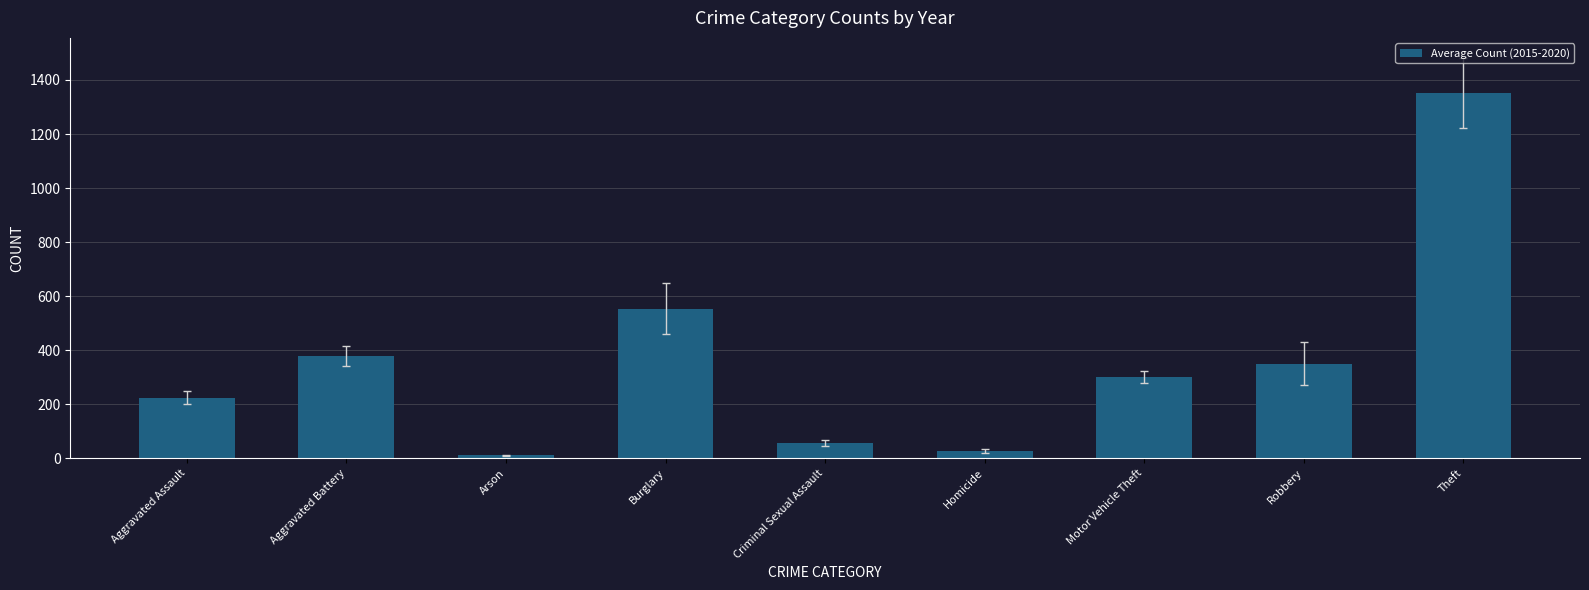

Reading left to right, list all the values displayed in this chart.

224.3	377.3	10.3	554.0	56.8	27.0	300.0	350.3	1352.0